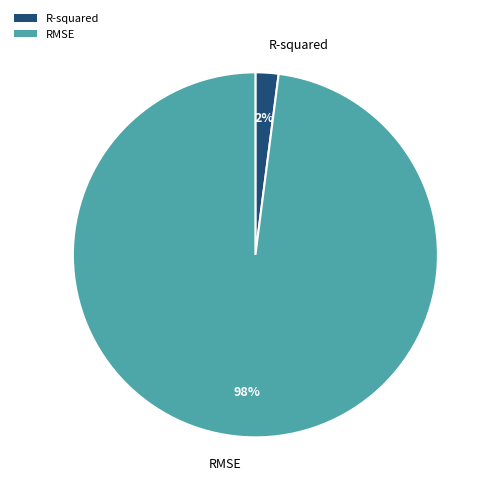

How many segments does this pie chart have?

2